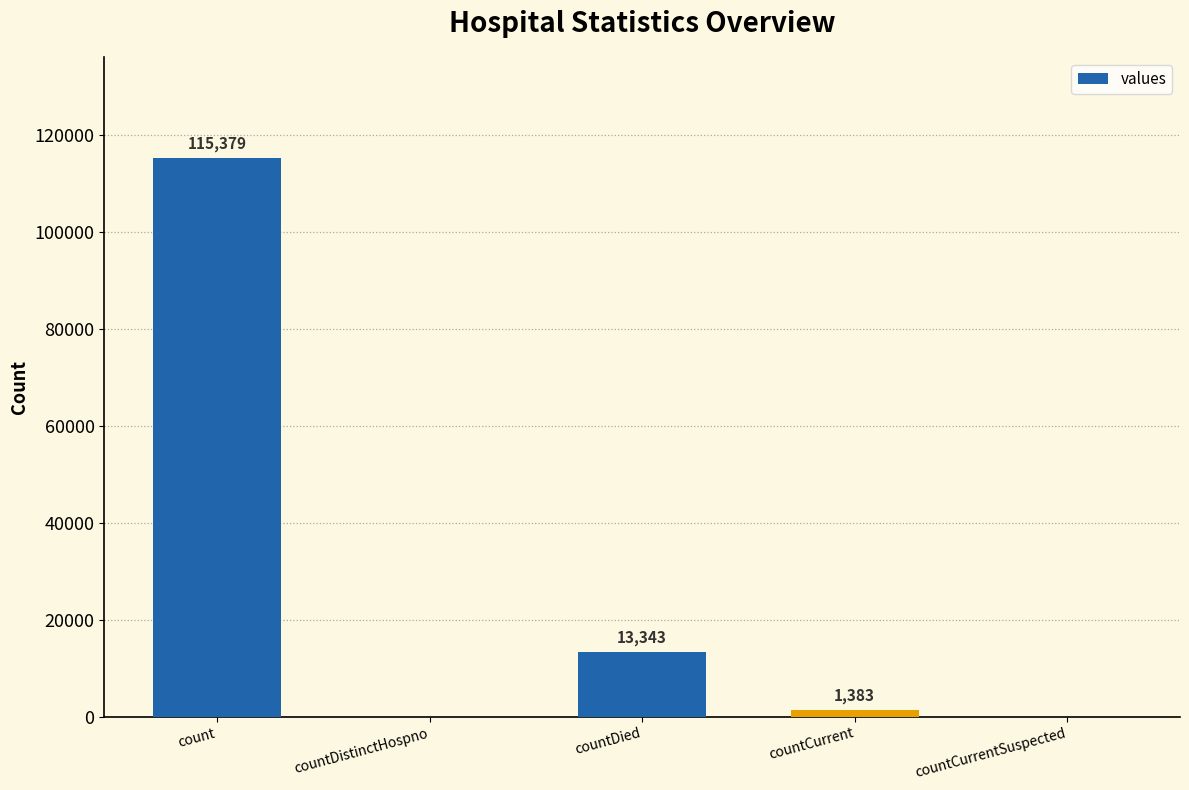

The chart shows a value of 1383 at countCurrent. True or false?

True